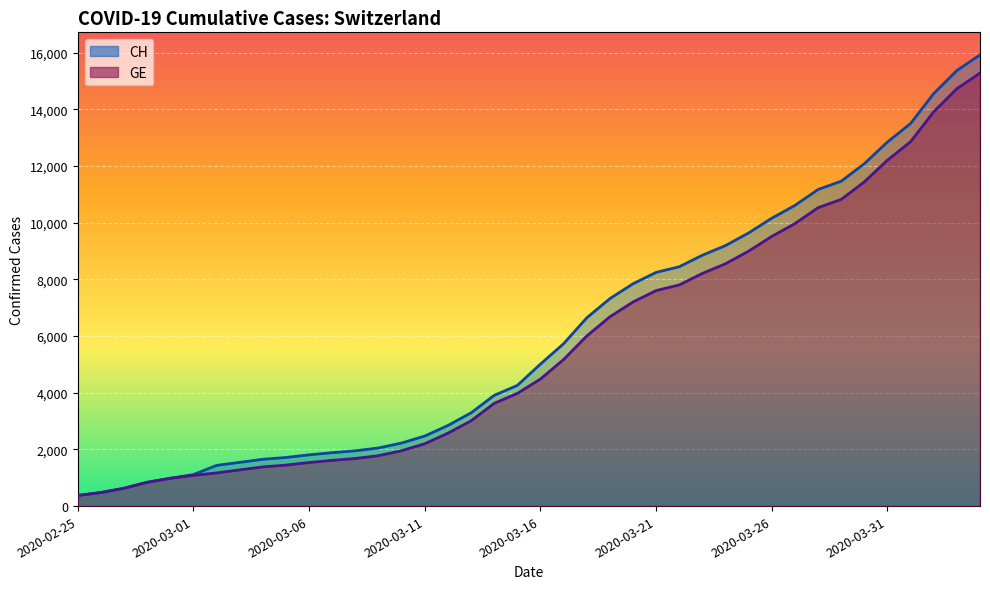

Which has a higher value, 2020-03-31 or 2020-04-01?

2020-04-01